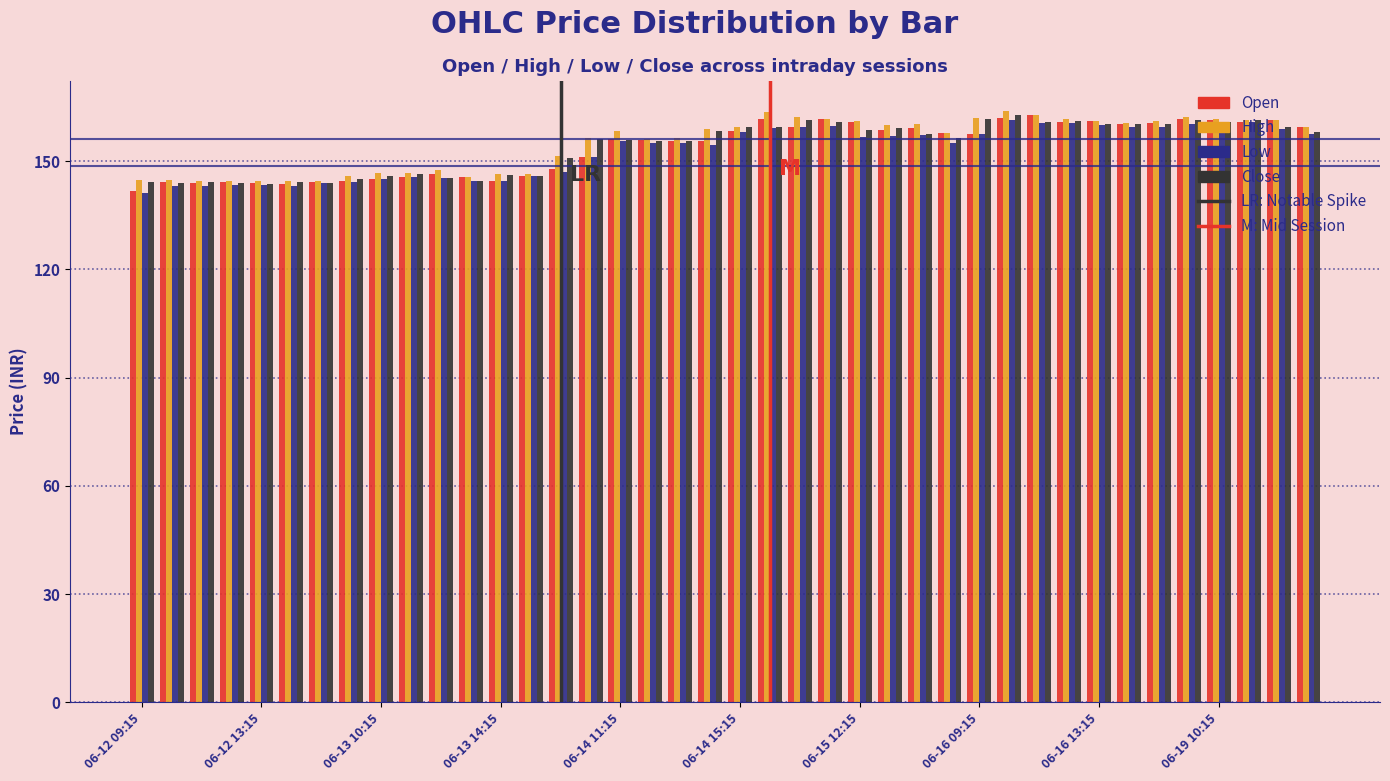

What is the maximum value shown in the chart?

164.0